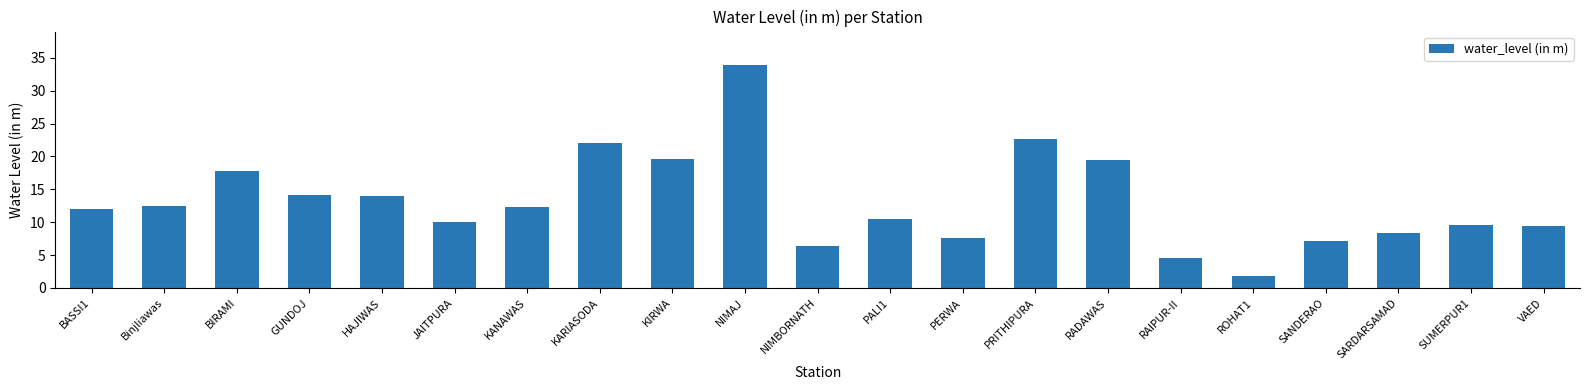

True or false: the data shows 9.3 at BIRAMI.

False